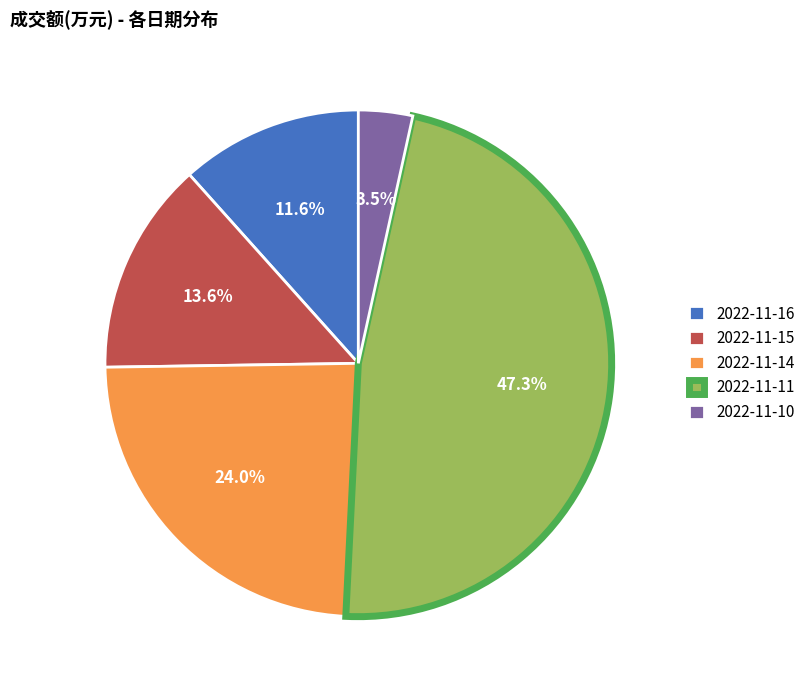

What is the smallest slice in the pie chart?

2022-11-10